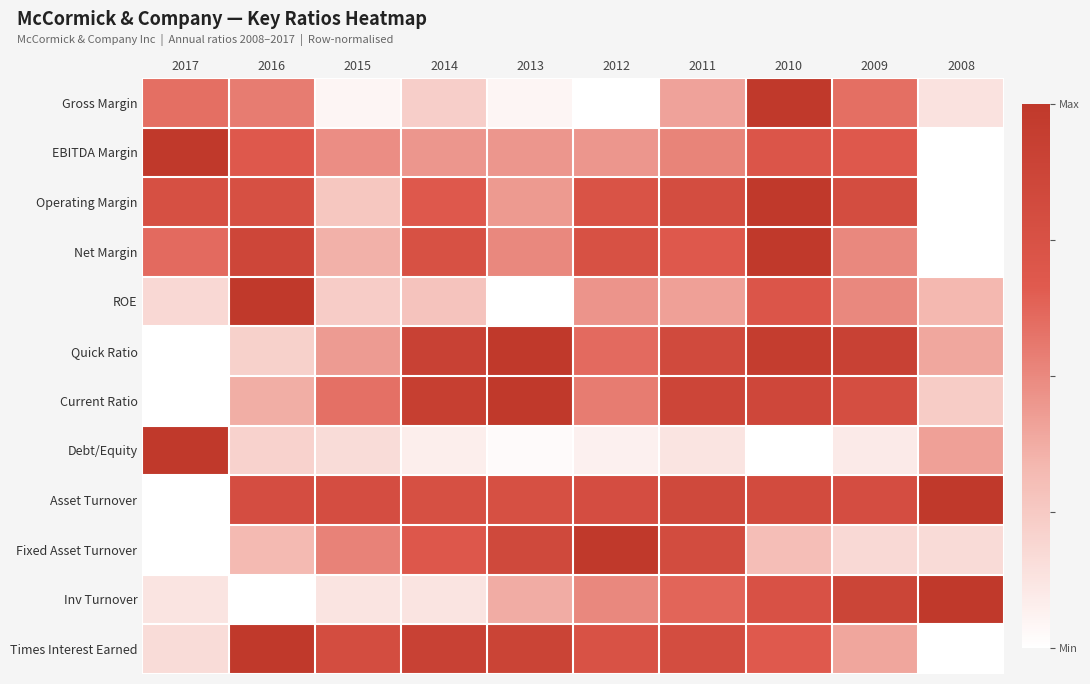

At how many categories does at least one series exceed 0?

10